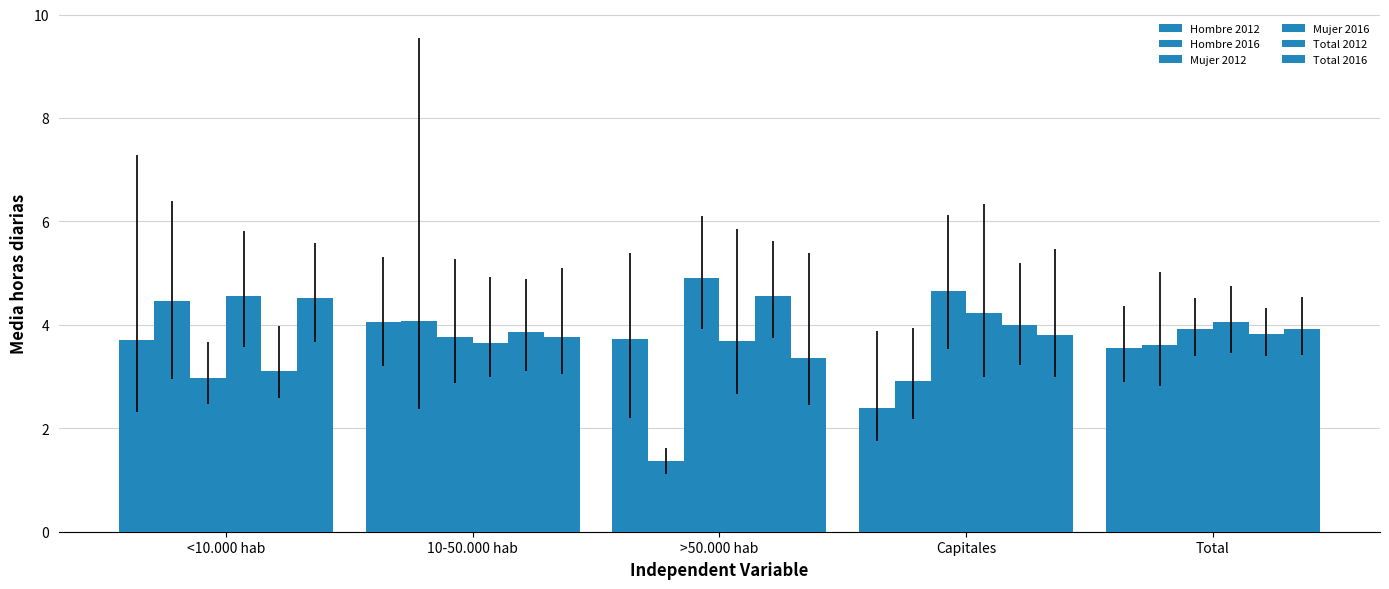

The value of Mujer 2012 at <10.000 hab is 3.0. True or false?

True